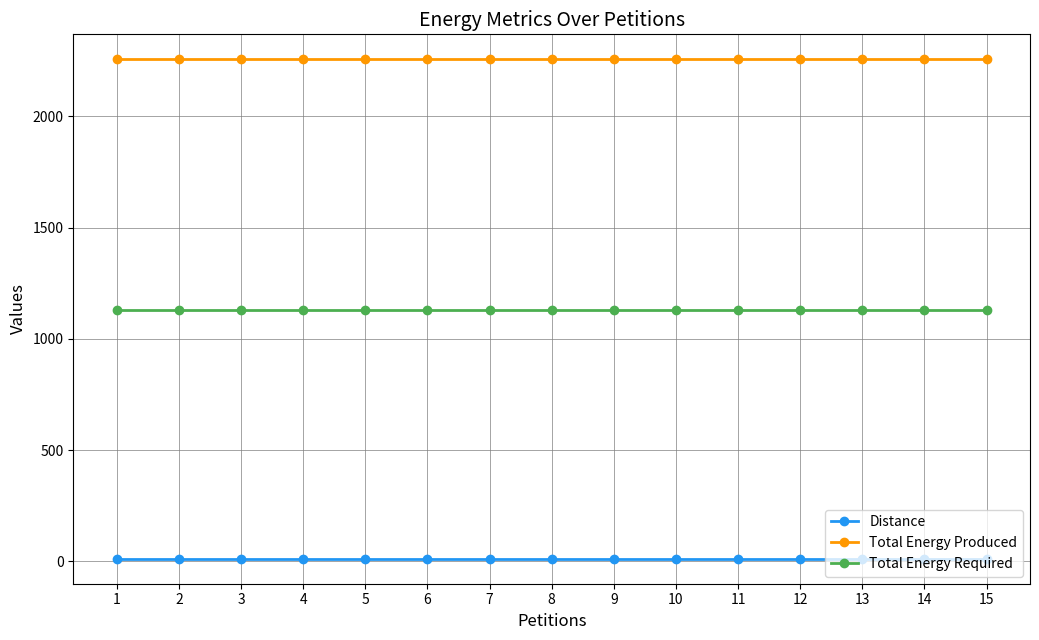

Reading right to left, what are all the values shown in this chart?

Distance: 15=12	14=12	13=12	12=12	11=12	10=12	9=12	8=12	7=12	6=12	5=12	4=12	3=12	2=12	1=12
Total Energy Produced: 15=2256	14=2256	13=2256	12=2256	11=2256	10=2256	9=2256	8=2256	7=2256	6=2256	5=2256	4=2256	3=2256	2=2256	1=2256
Total Energy Required: 15=1130	14=1130	13=1130	12=1130	11=1130	10=1130	9=1130	8=1130	7=1130	6=1130	5=1130	4=1130	3=1130	2=1130	1=1130